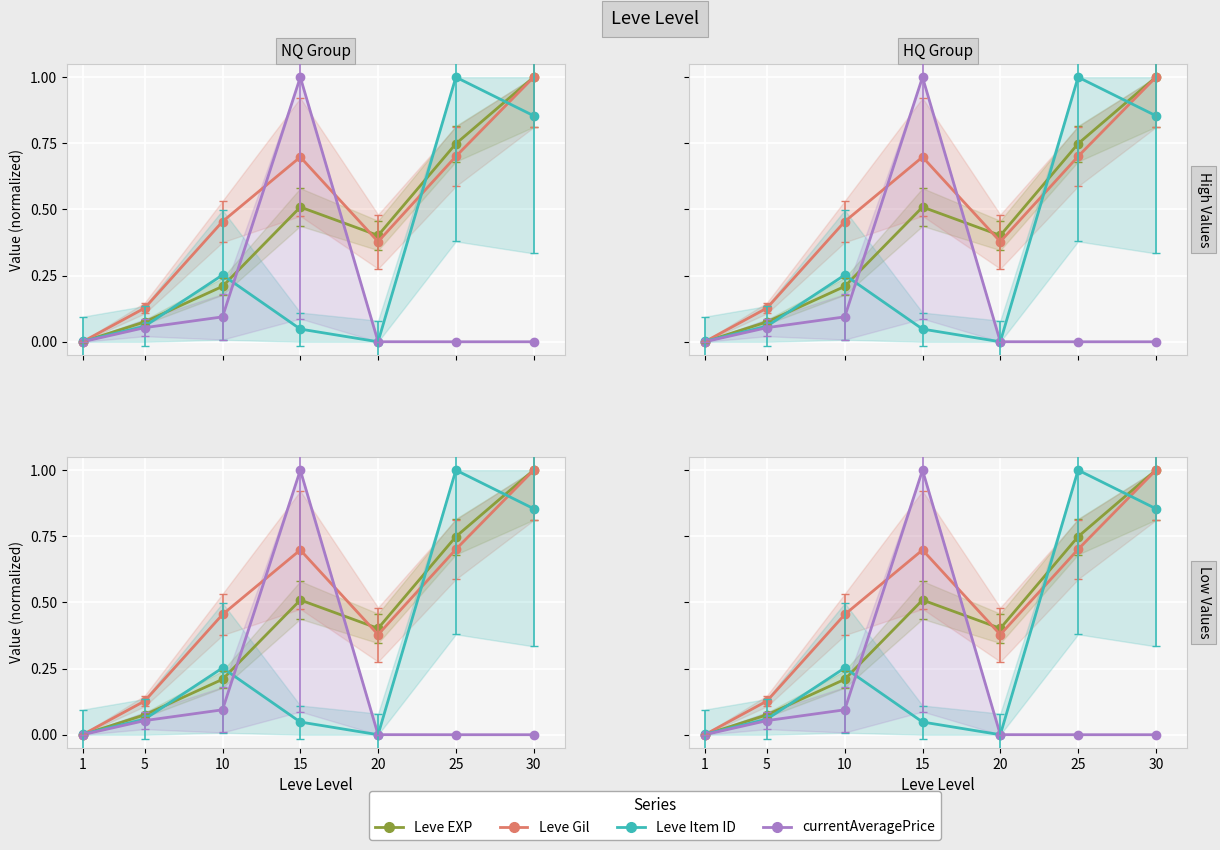

Reading left to right, list all the values displayed in this chart.

Leve EXP: 0.0	0.1	0.2	0.5	0.4	0.7	1.0
Leve Gil: 0.0	0.1	0.5	0.7	0.4	0.7	1.0
Leve Item ID: 0.0	0.1	0.3	0.0	0.0	1.0	0.9
currentAveragePrice: 0.0	0.1	0.1	1.0	0.0	0.0	0.0